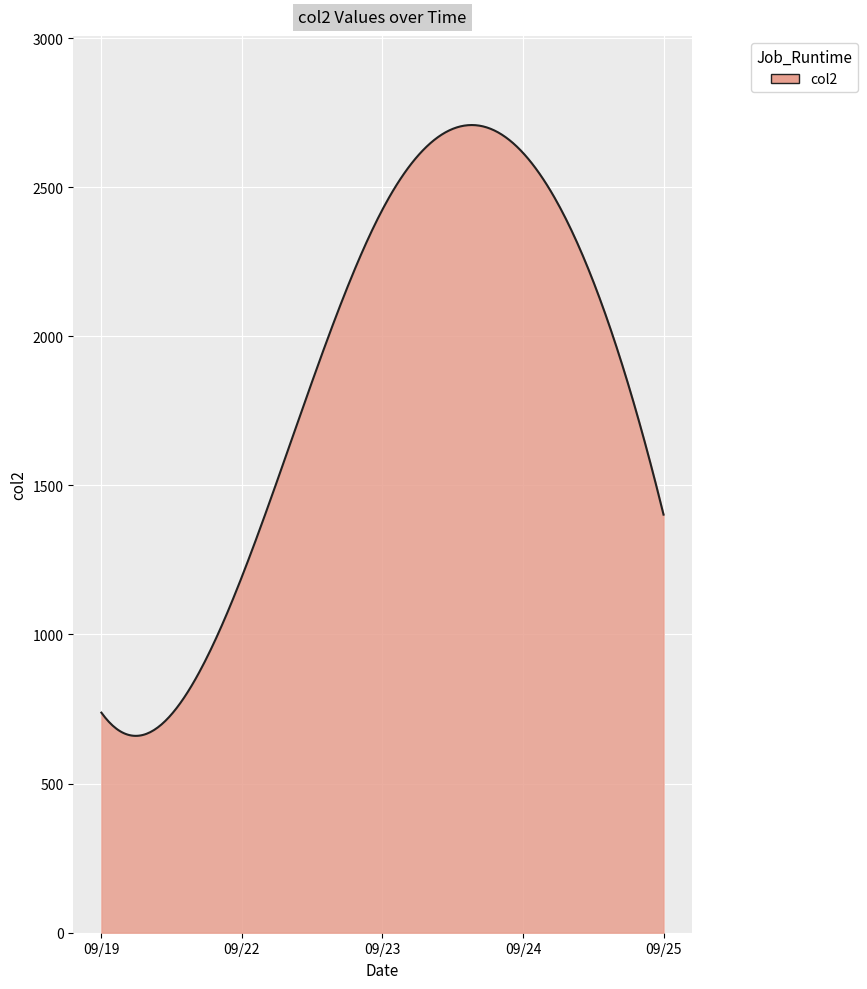

What is the minimum value shown in the chart?

660.1